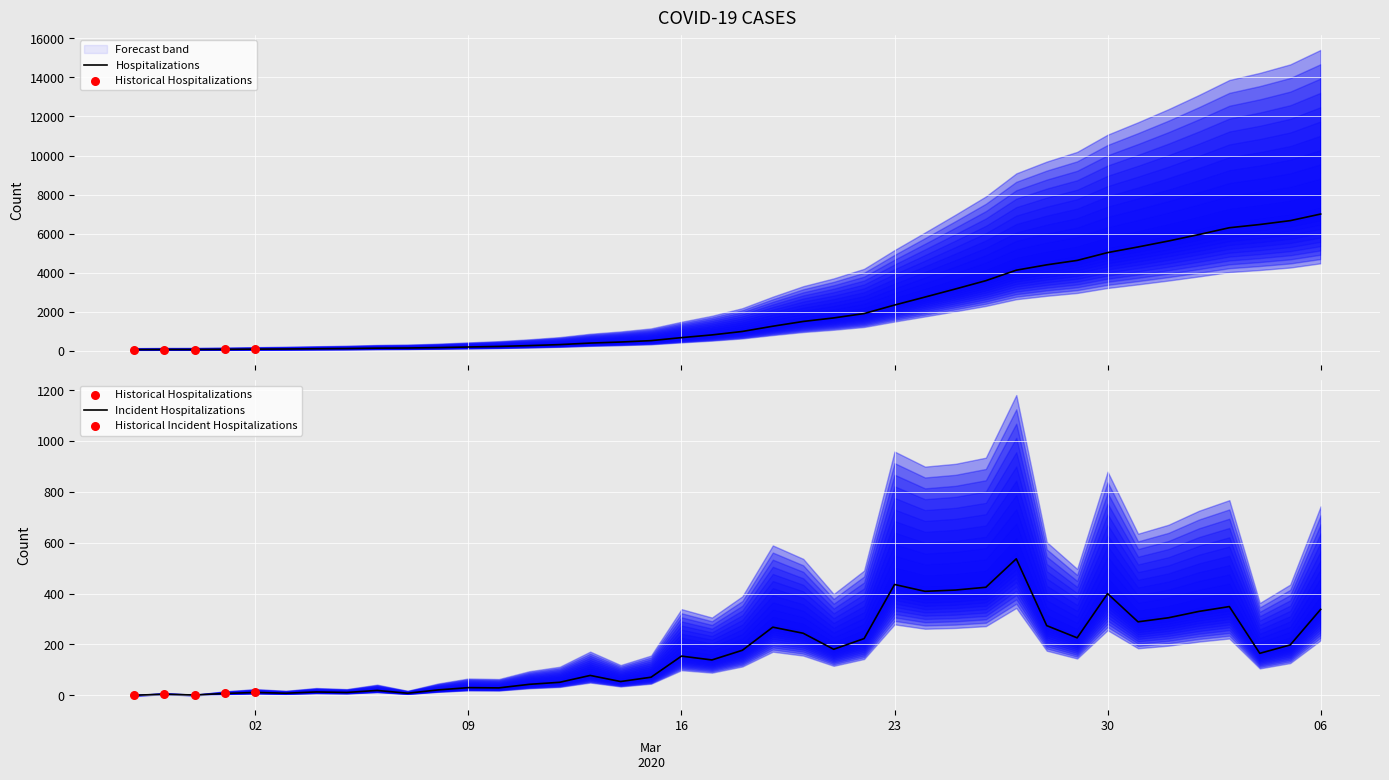

What is the ratio of the value at 2020-03-05 to the value at 2020-03-18?

0.1